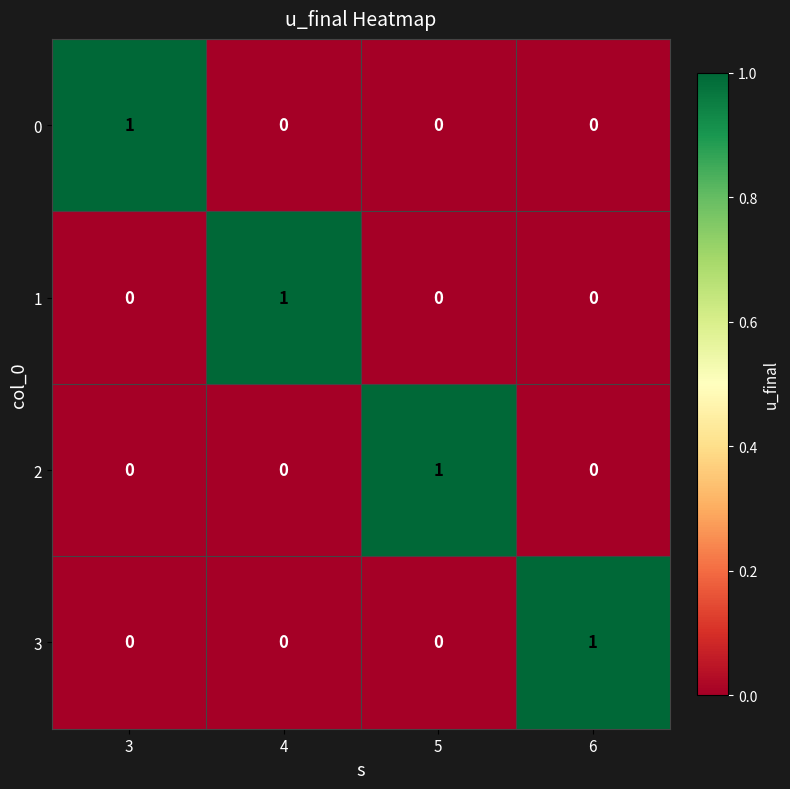

What is the spread (max minus min) of values at 5?

1